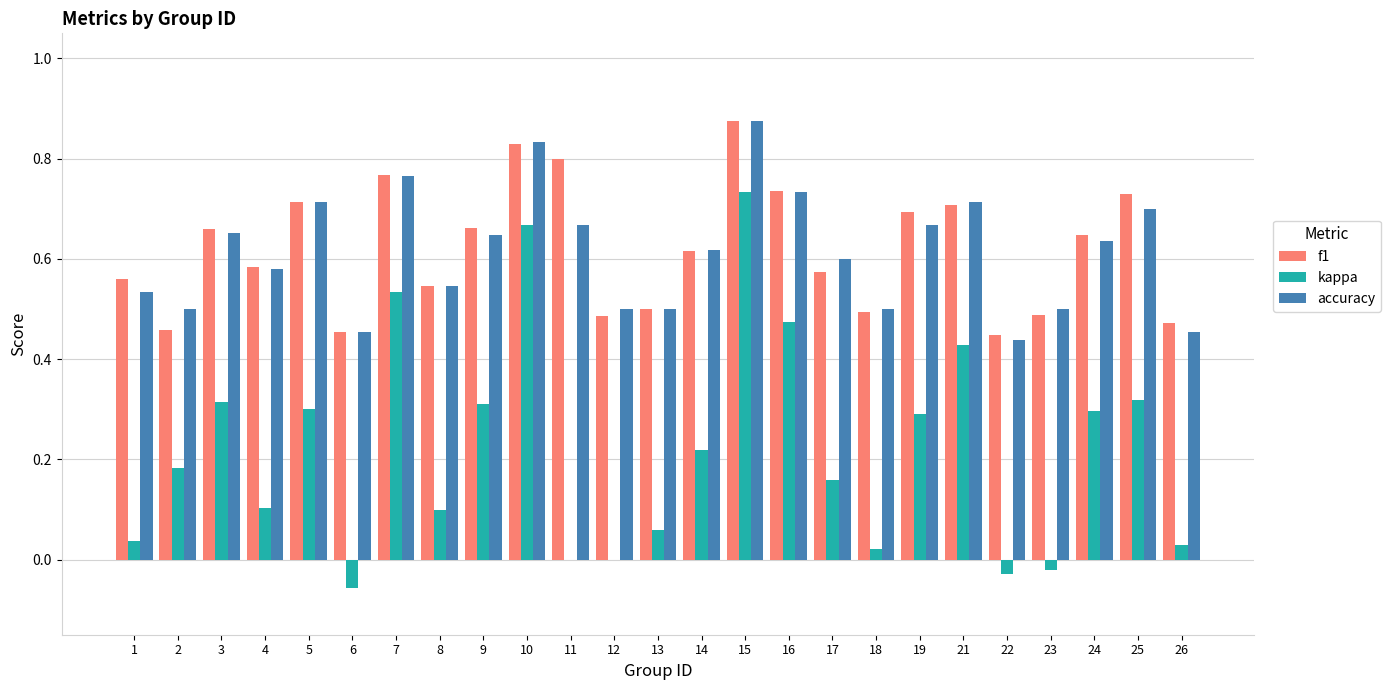

At which category does the chart reach its peak across all series?

15